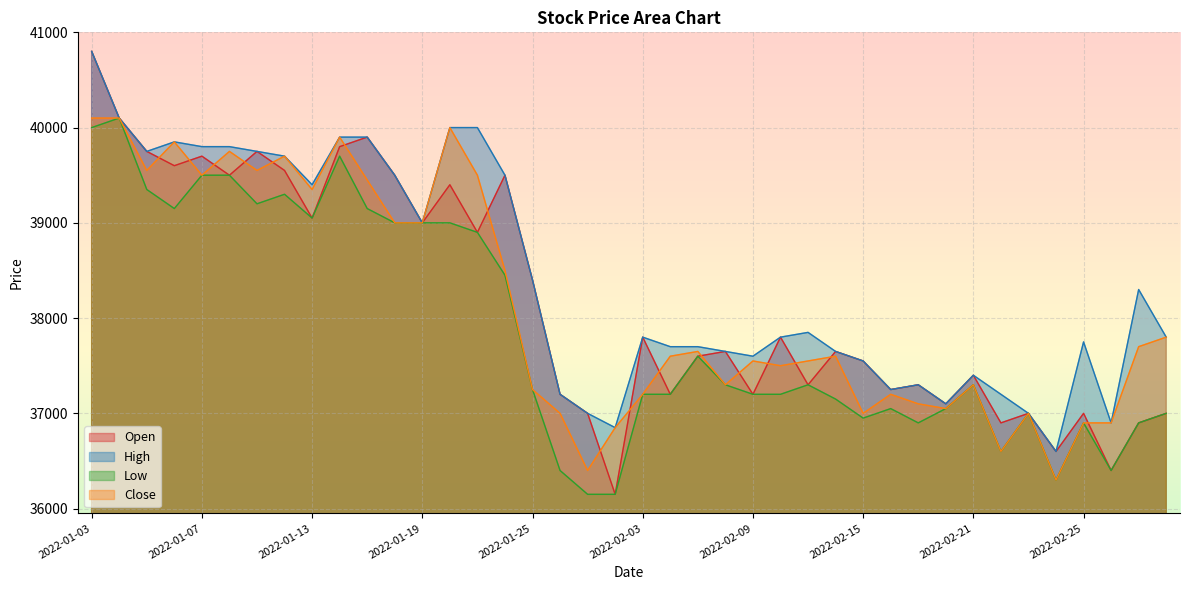

Where does the Low series first go above 37300?

2022-01-03